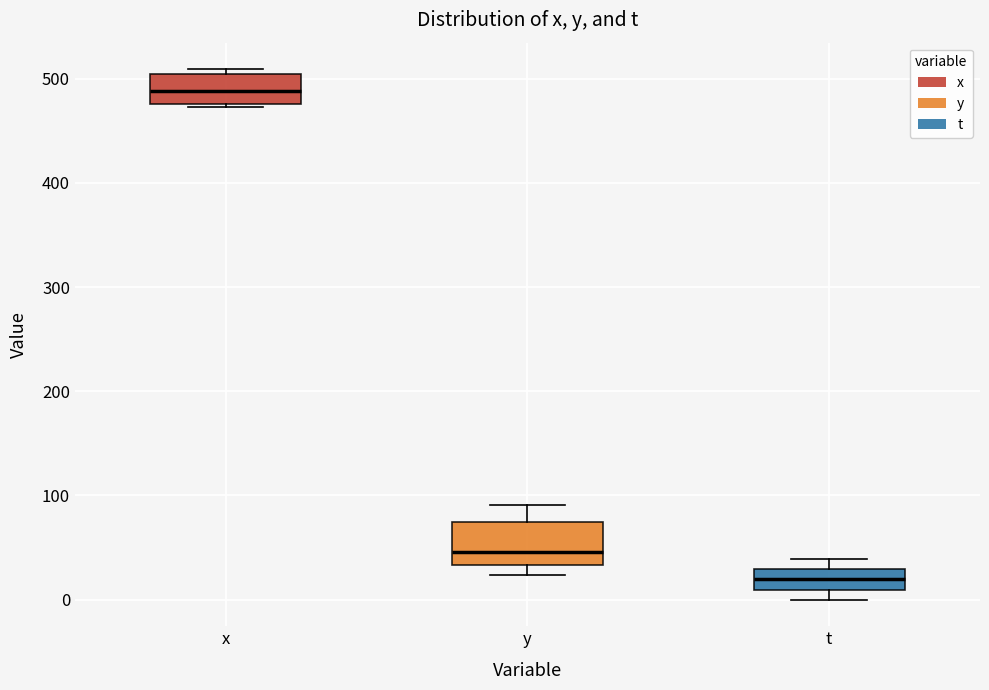

Which box is the tallest, from its lower edge to its upper edge?

y